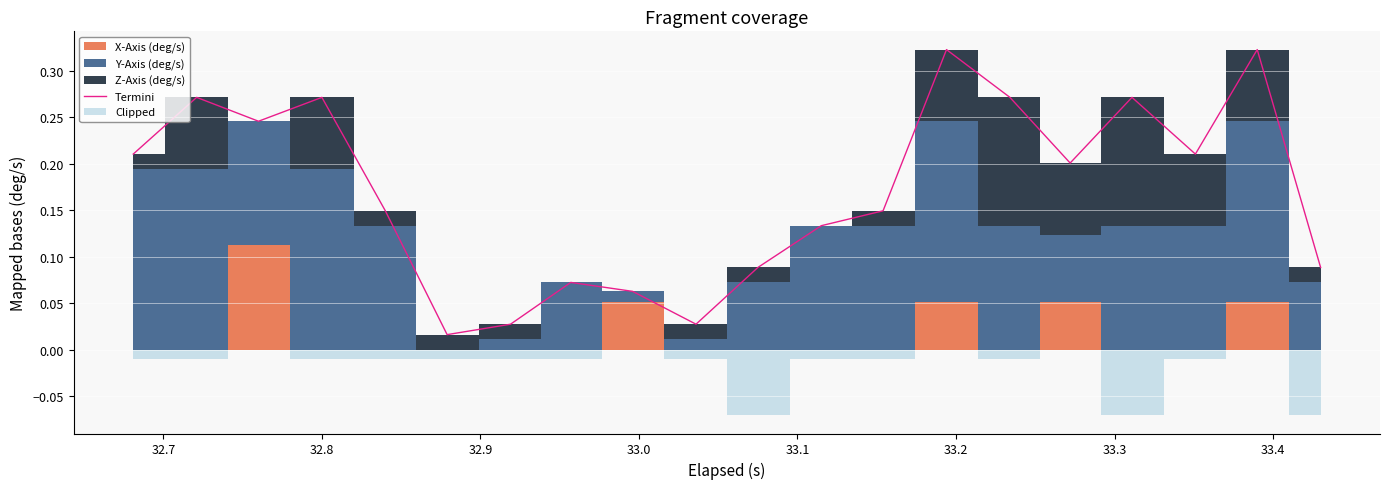

Where is the first local maximum?

32.7